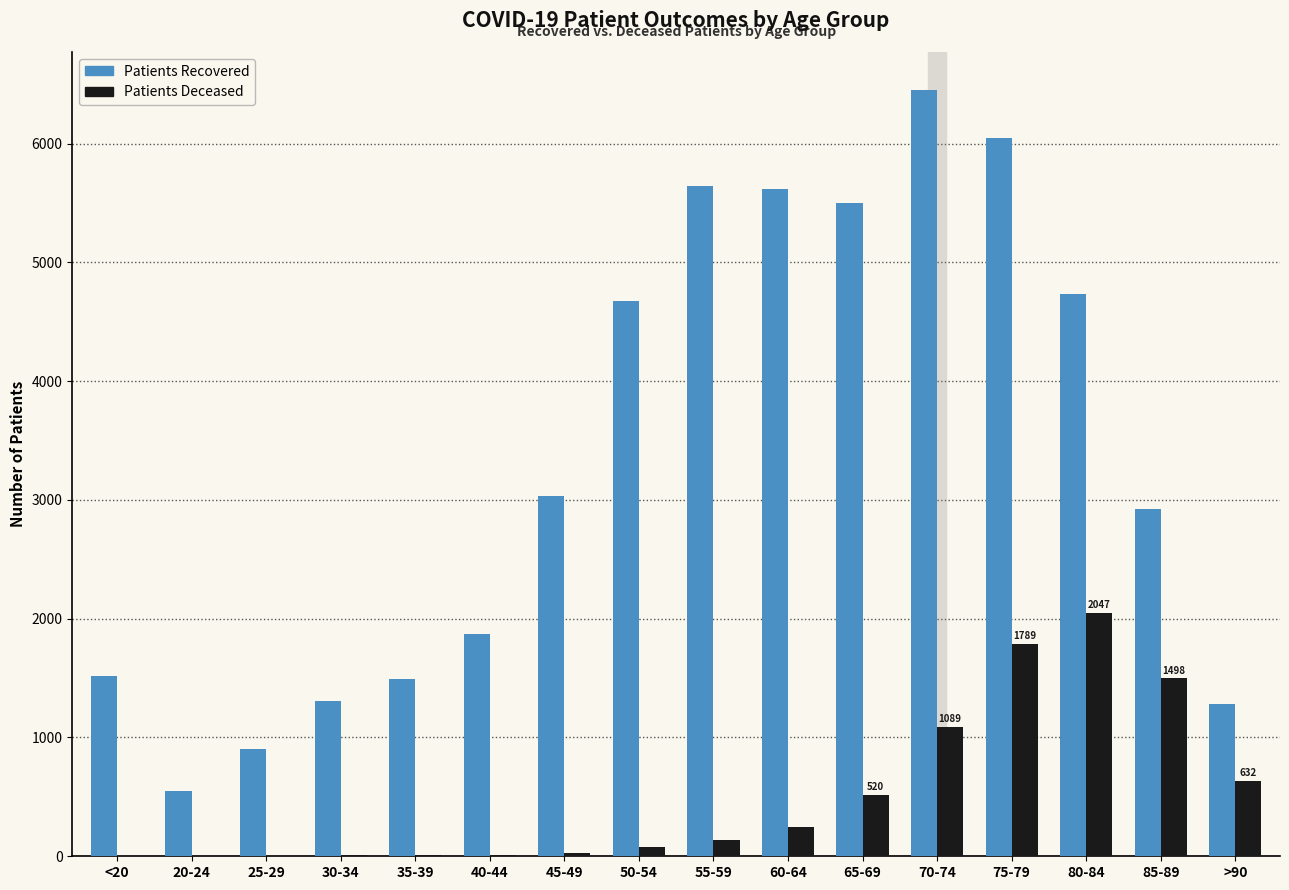

At which category is the sum across all series the highest?

75-79